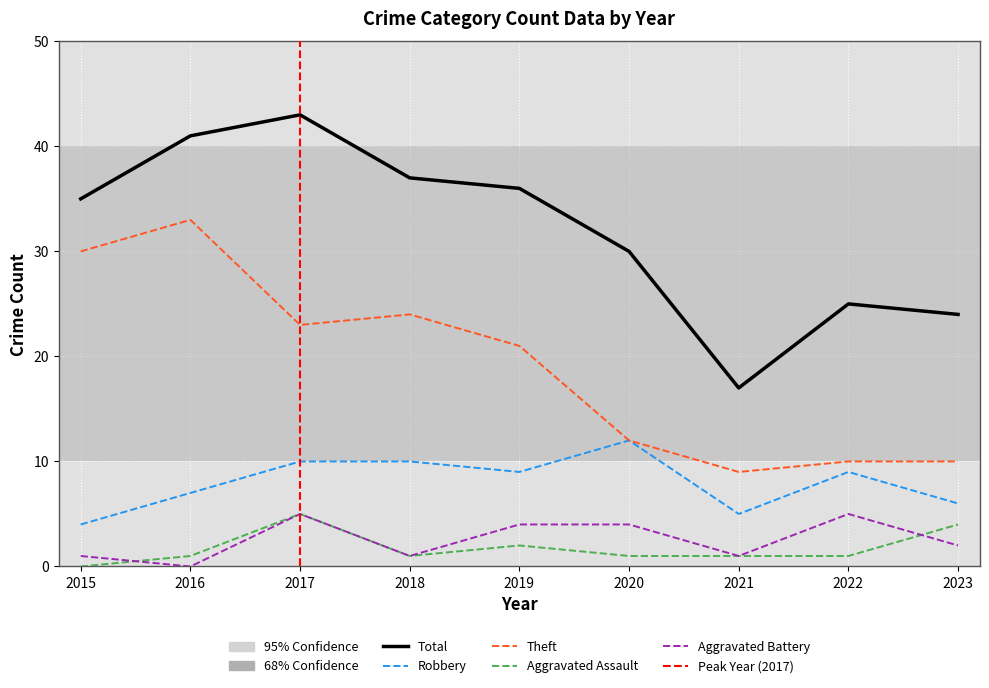

In Theft, how many points are lower than both neighbors (excluding endpoints)?

2